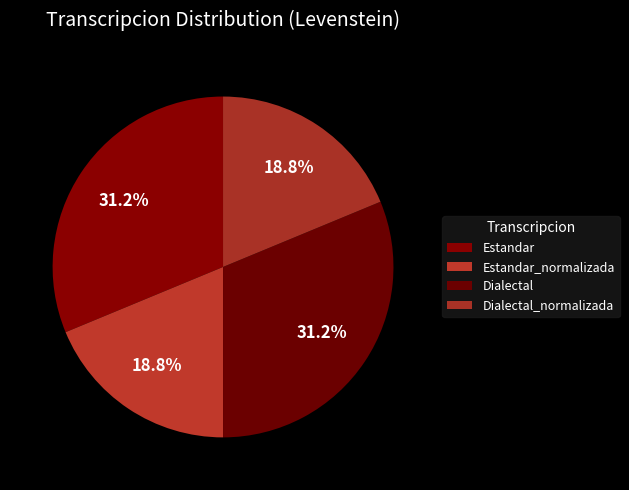

How much of the chart is everything except Dialectal_normalizada?

81.2%